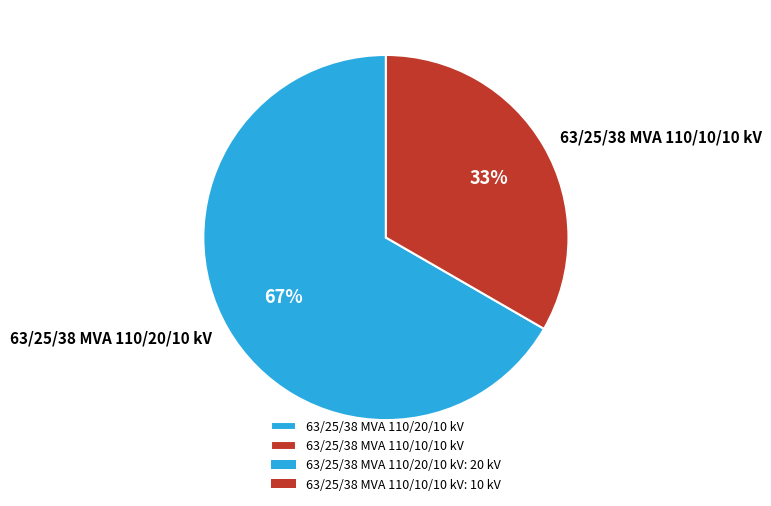

What percentage is the 63/25/38 MVA 110/10/10 kV slice, to the nearest percent?

33%